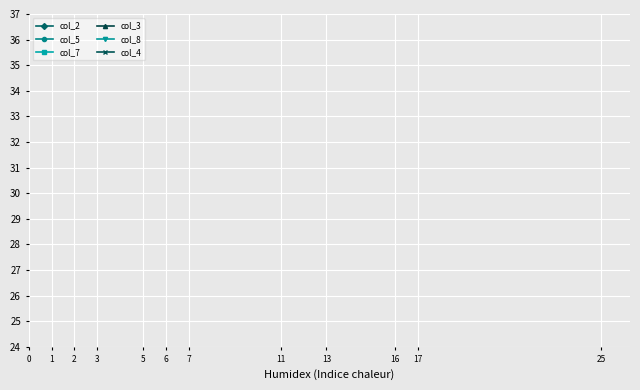

How many lines are shown in the chart?

6